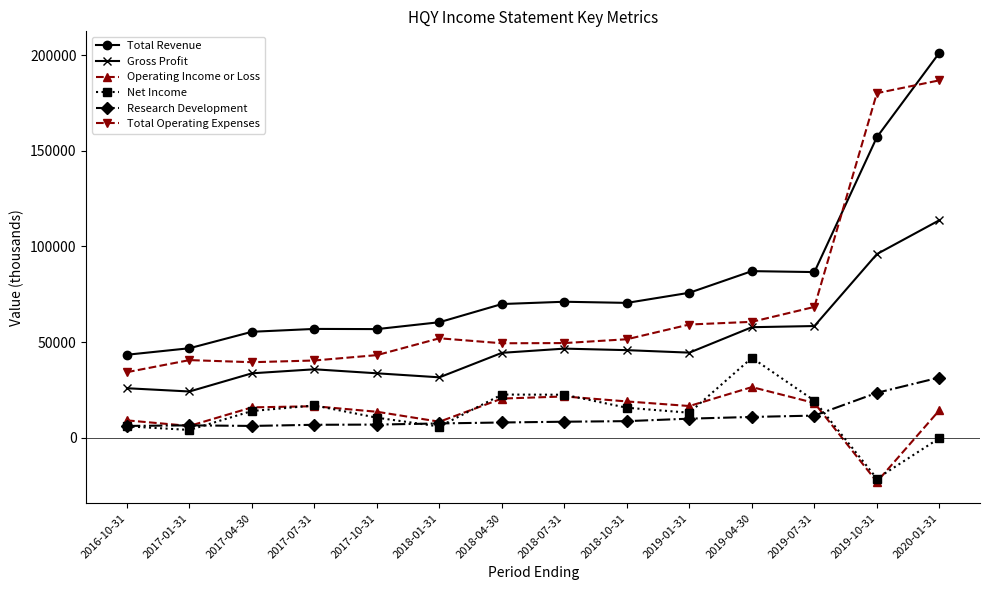

Which series has the largest range (max minus min)?

Total Revenue